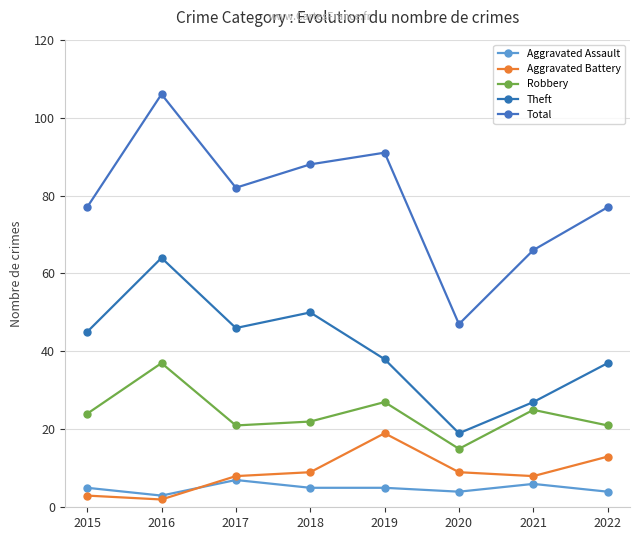

Reading left to right, extract all data points from this chart.

Aggravated Assault: 2015=5	2016=3	2017=7	2018=5	2019=5	2020=4	2021=6	2022=4
Aggravated Battery: 2015=3	2016=2	2017=8	2018=9	2019=19	2020=9	2021=8	2022=13
Robbery: 2015=24	2016=37	2017=21	2018=22	2019=27	2020=15	2021=25	2022=21
Theft: 2015=45	2016=64	2017=46	2018=50	2019=38	2020=19	2021=27	2022=37
Total: 2015=77	2016=106	2017=82	2018=88	2019=91	2020=47	2021=66	2022=77